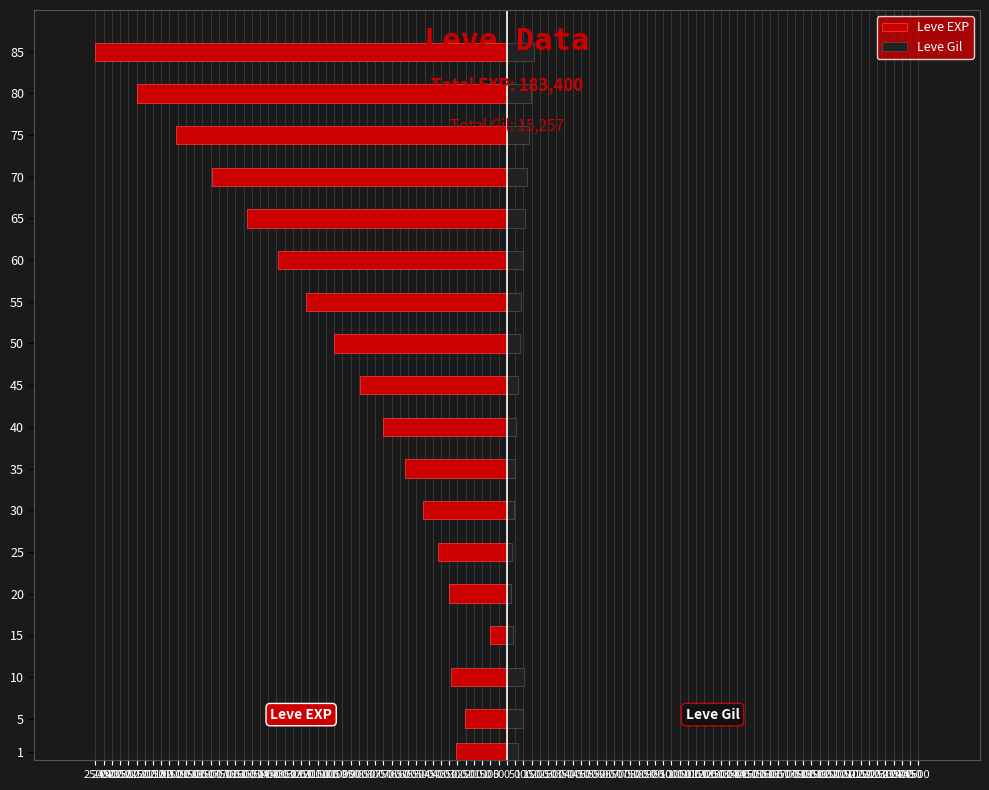

What is the difference between the second highest and second lowest values in the Leve Gil series?

115.5